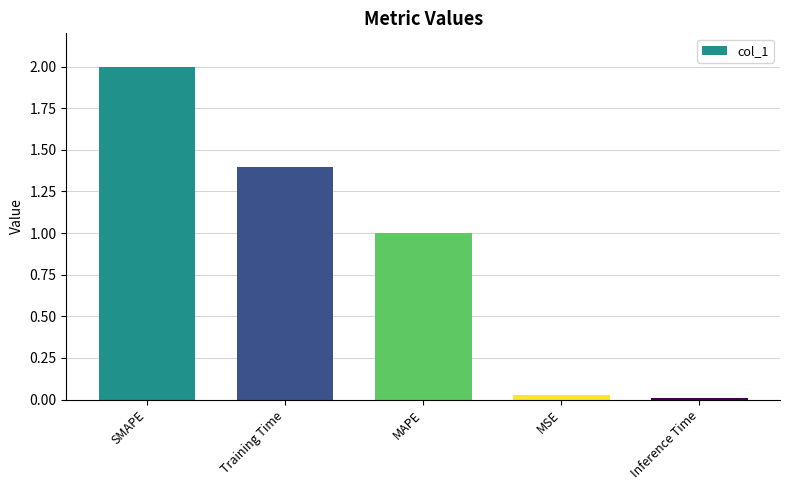

How many distinct data groups are displayed?

1